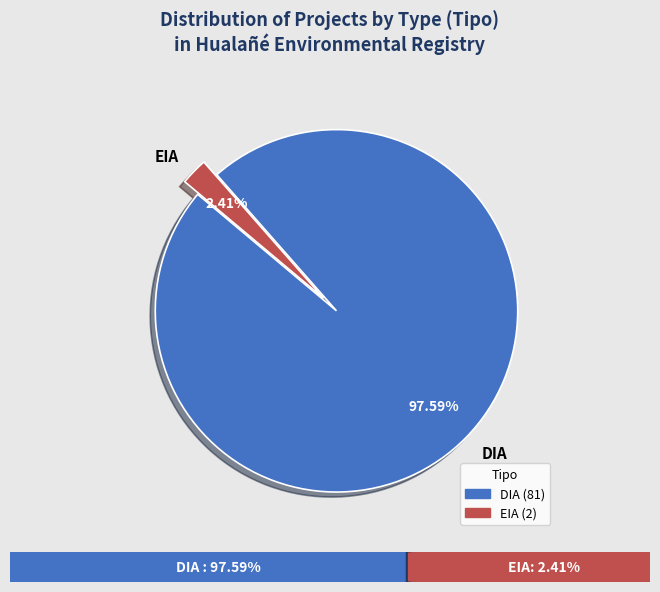

Is there any slice that represents more than half of the pie?

Yes